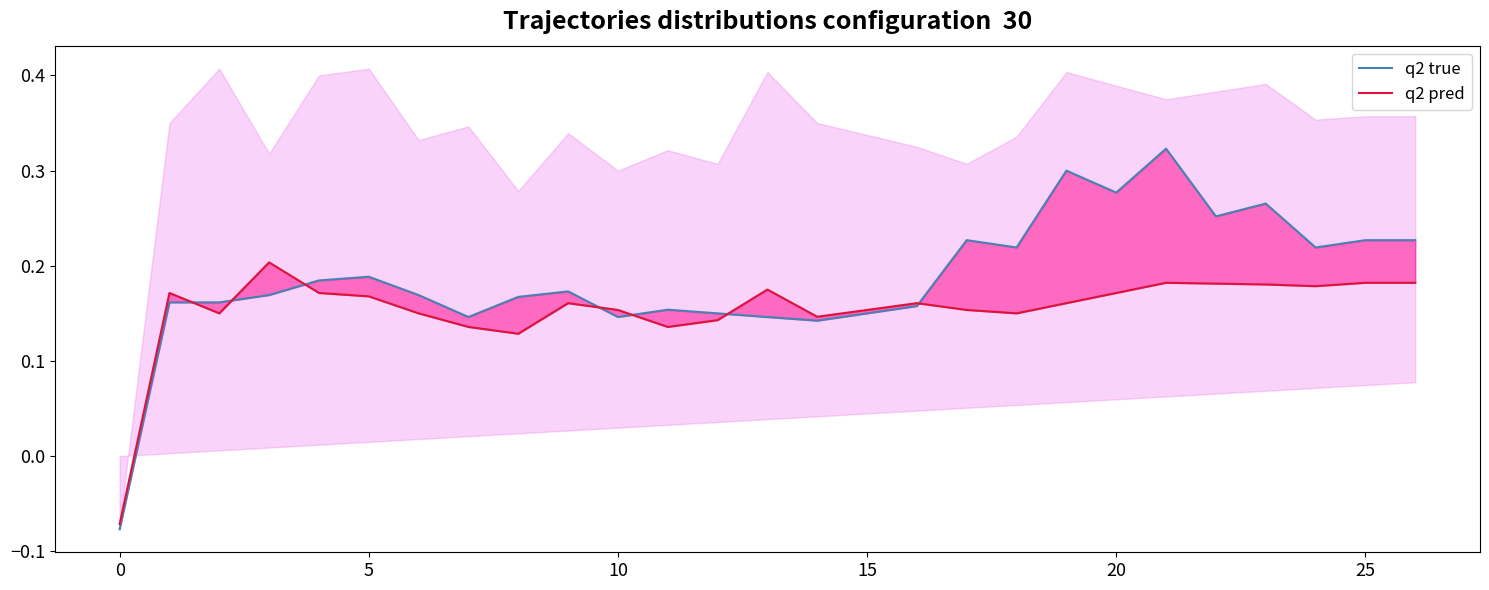

How many intersections are there between q2 true and q2 pred?

7